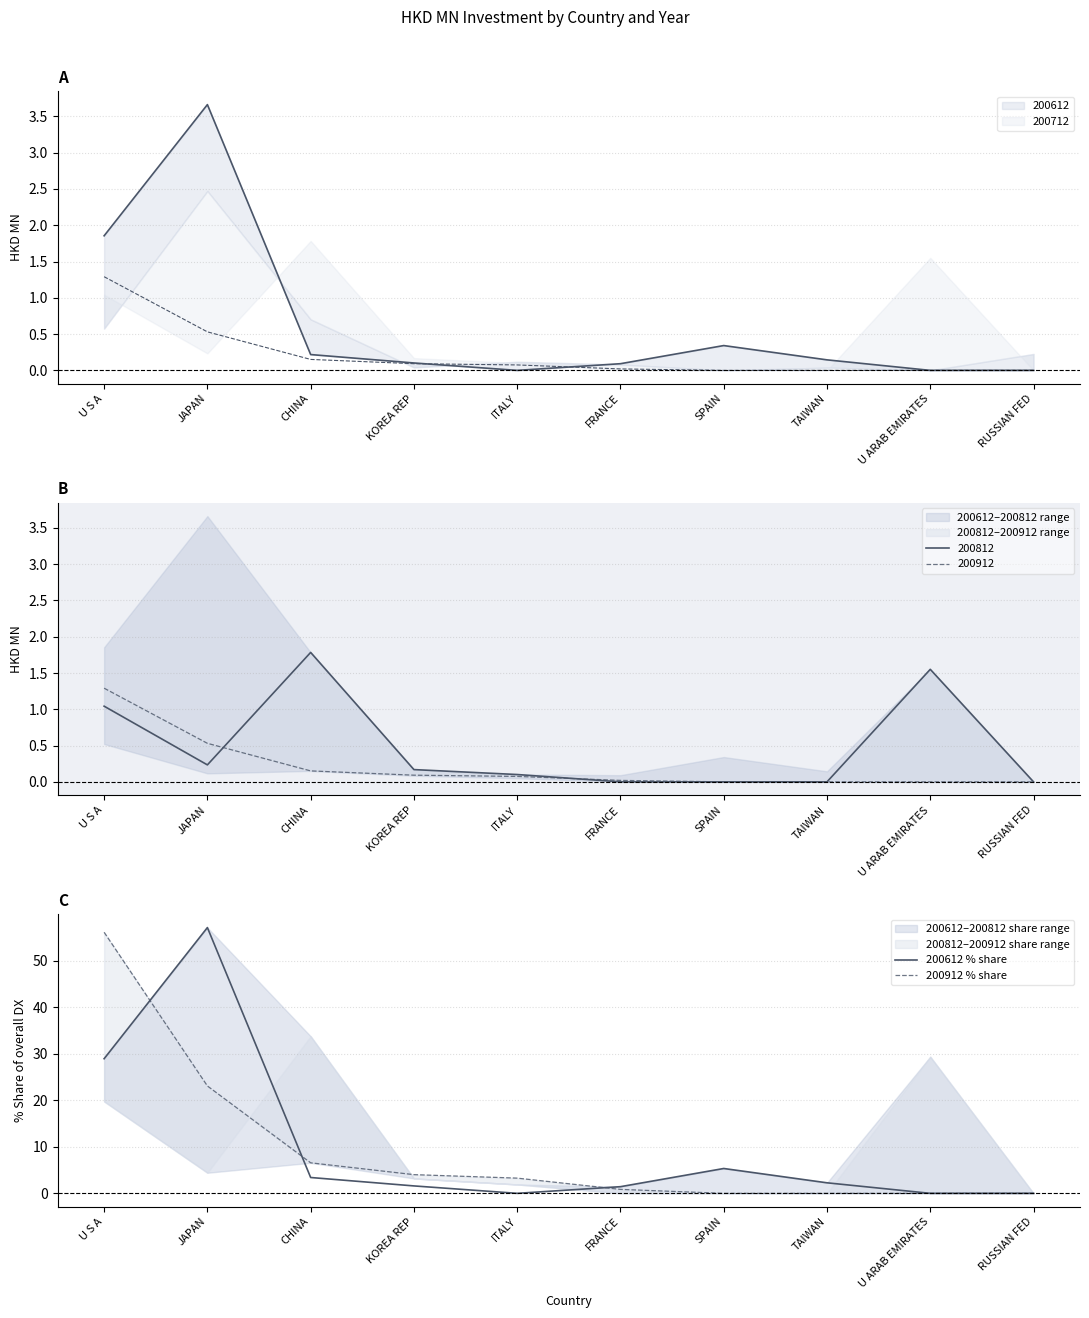

What is the label of the 9th point from the right?

JAPAN